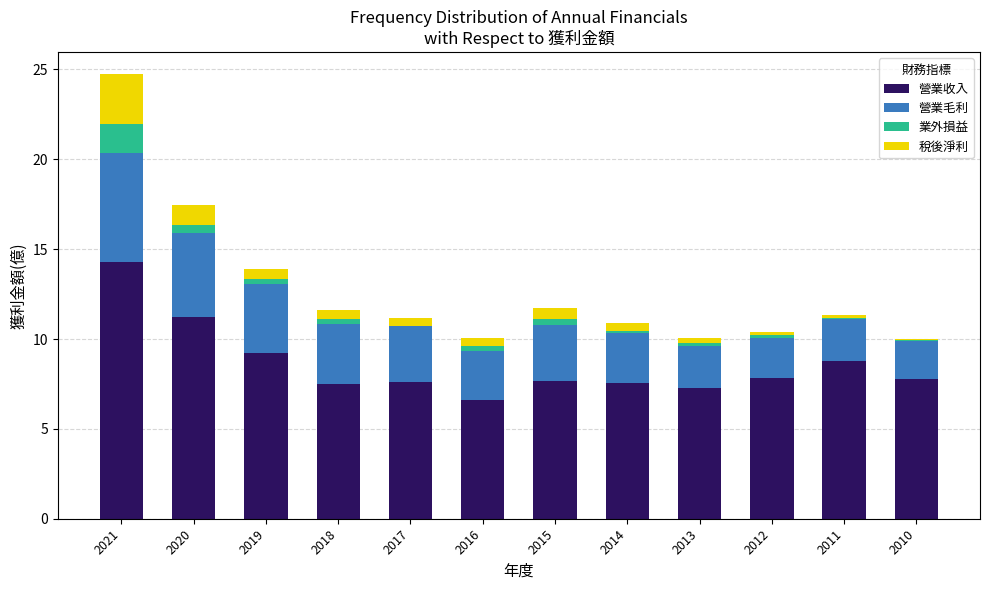

What is the average value of the 營業收入 series?

8.6